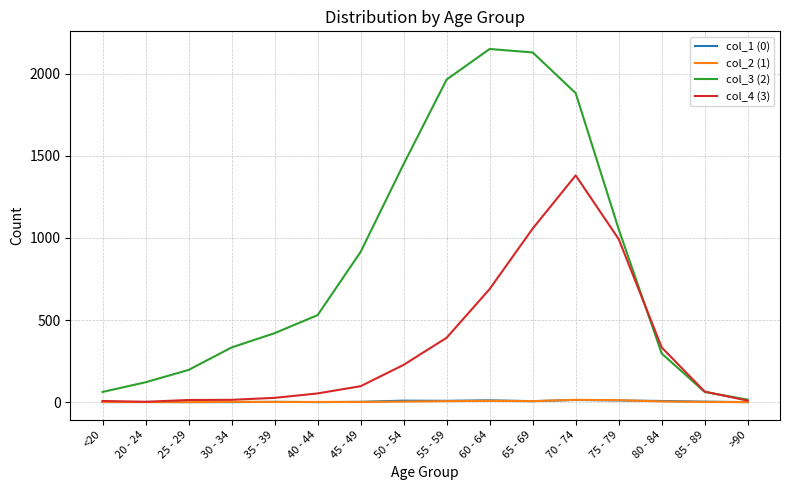

How many lines are shown in the chart?

4